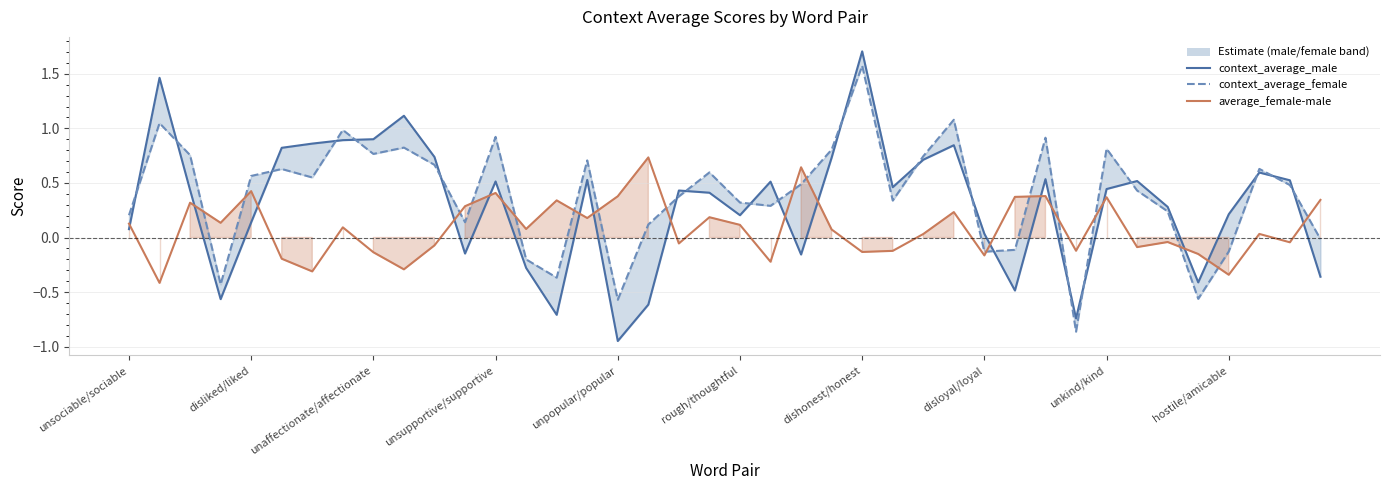

Which series has the widest spread of values?

context_average_male